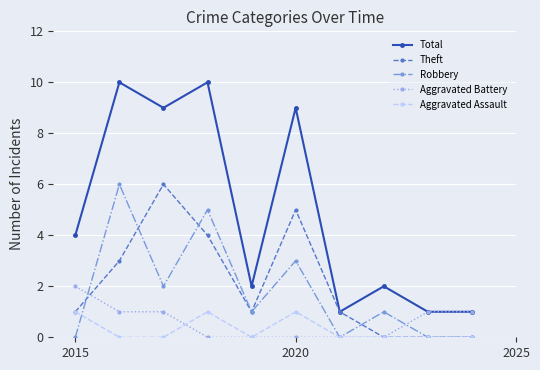

What is the highest value of the Robbery series?

6